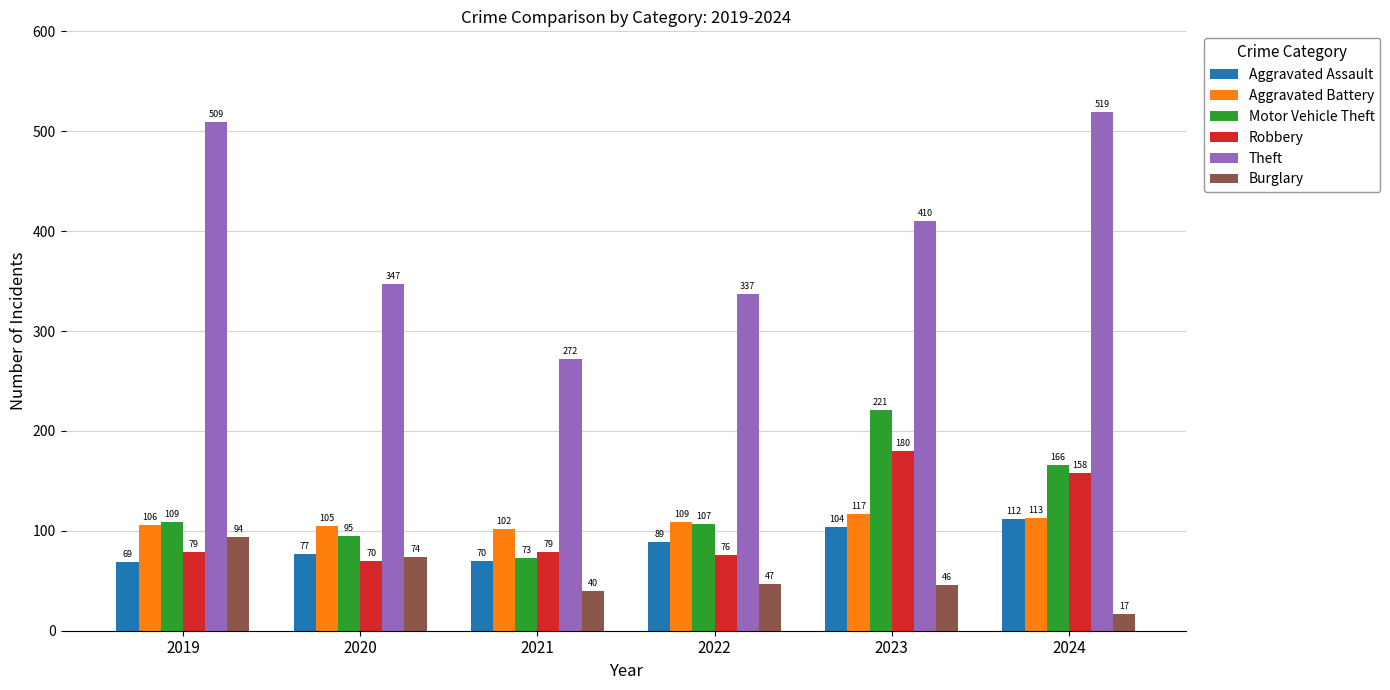

What is the value of the Burglary bar at the 4th from the left?

47